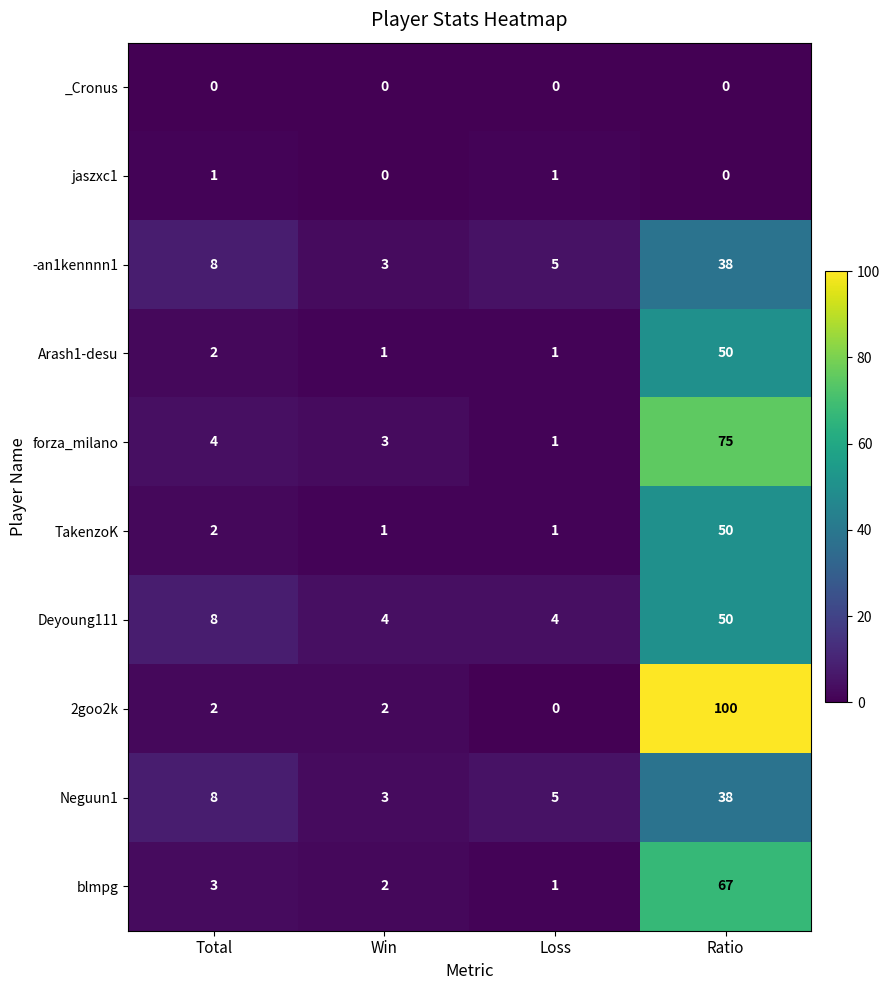

Which series has the largest range (max minus min)?

2goo2k